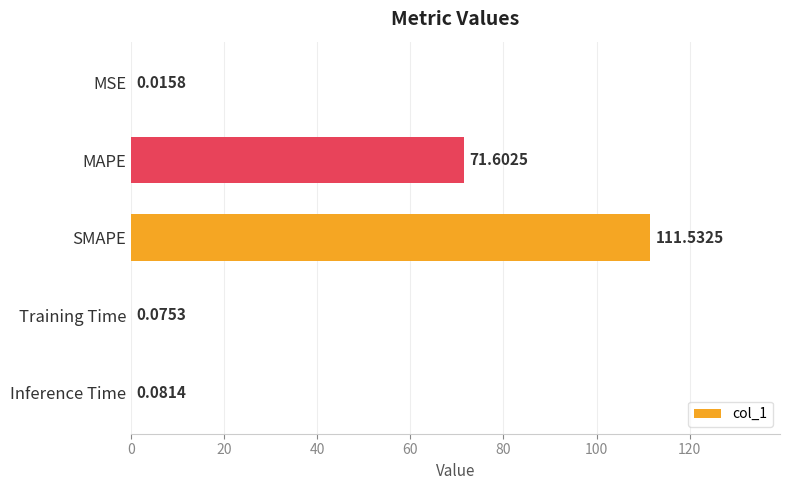

What is the change in value from MAPE to Inference Time?

-71.5